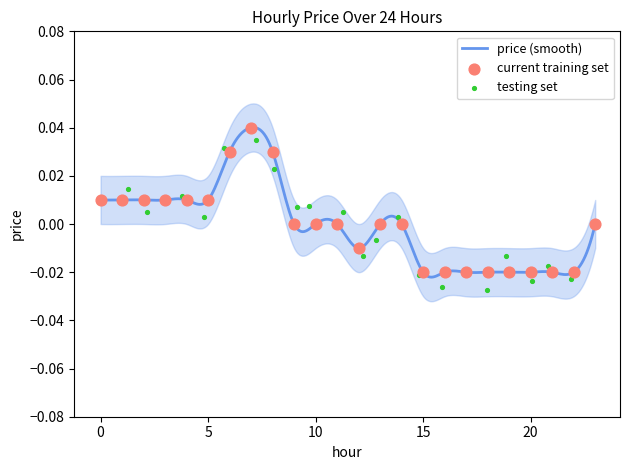

Which has a higher value, 10 or 9?

10